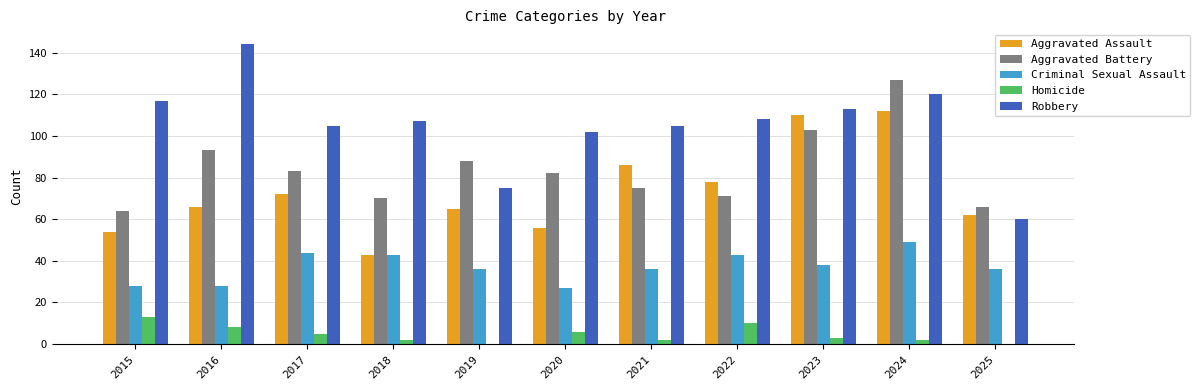

Reading left to right, what are all the values shown in this chart?

Aggravated Assault: 54	66	72	43	65	56	86	78	110	112	62
Aggravated Battery: 64	93	83	70	88	82	75	71	103	127	66
Criminal Sexual Assault: 28	28	44	43	36	27	36	43	38	49	36
Homicide: 13	8	5	2	0	6	2	10	3	2	0
Robbery: 117	144	105	107	75	102	105	108	113	120	60